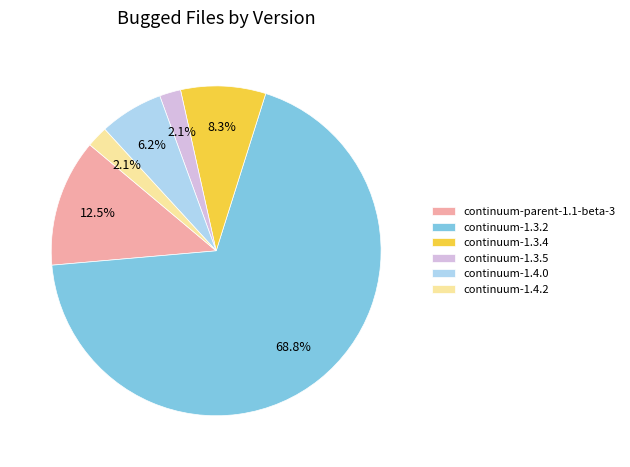

Which has a higher value, continuum-1.4.2 or continuum-1.3.2?

continuum-1.3.2